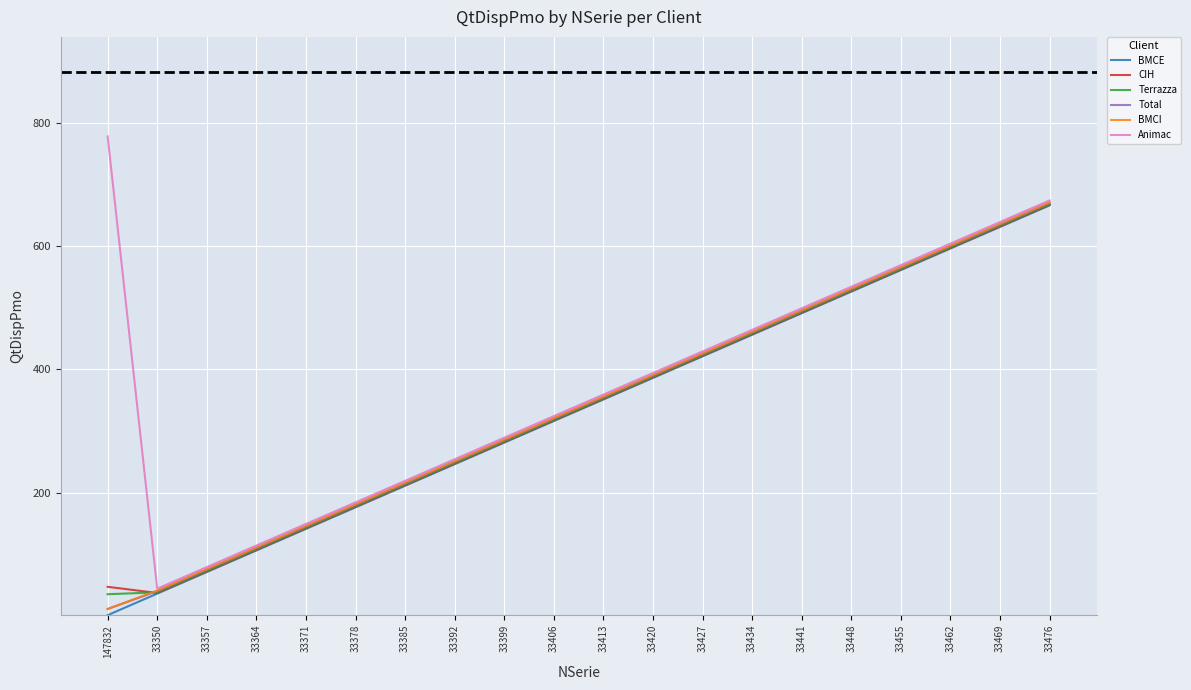

Where is CIH nearest to the value 352?

33413